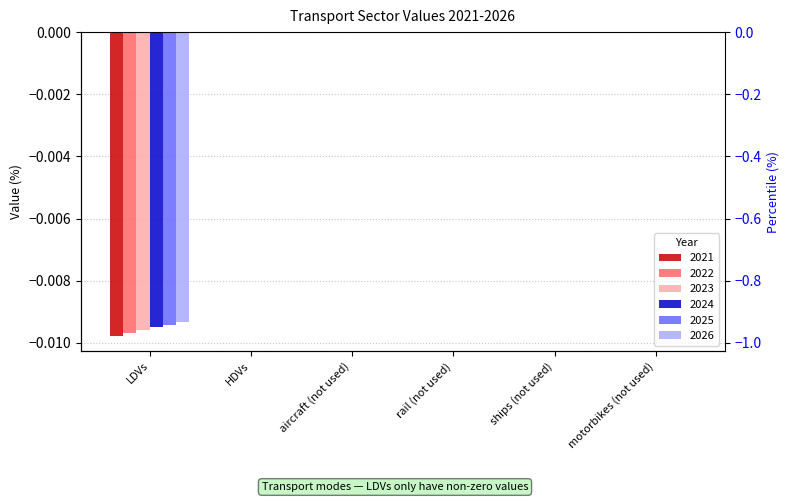

At which category is the sum across all series the highest?

HDVs